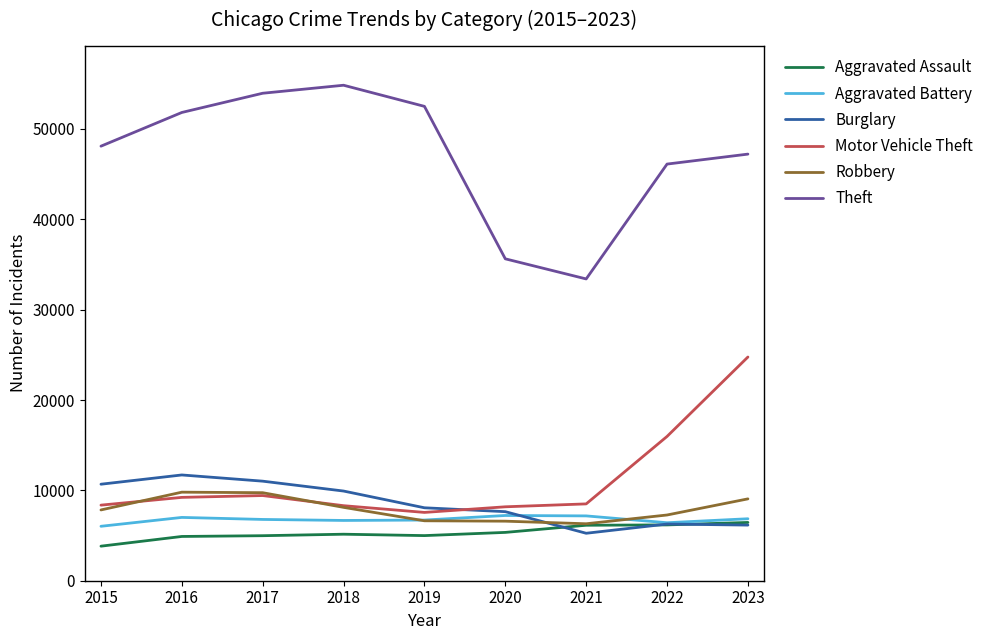

Is the value of Robbery at 2015 greater than the value of Aggravated Battery at 2017?

Yes